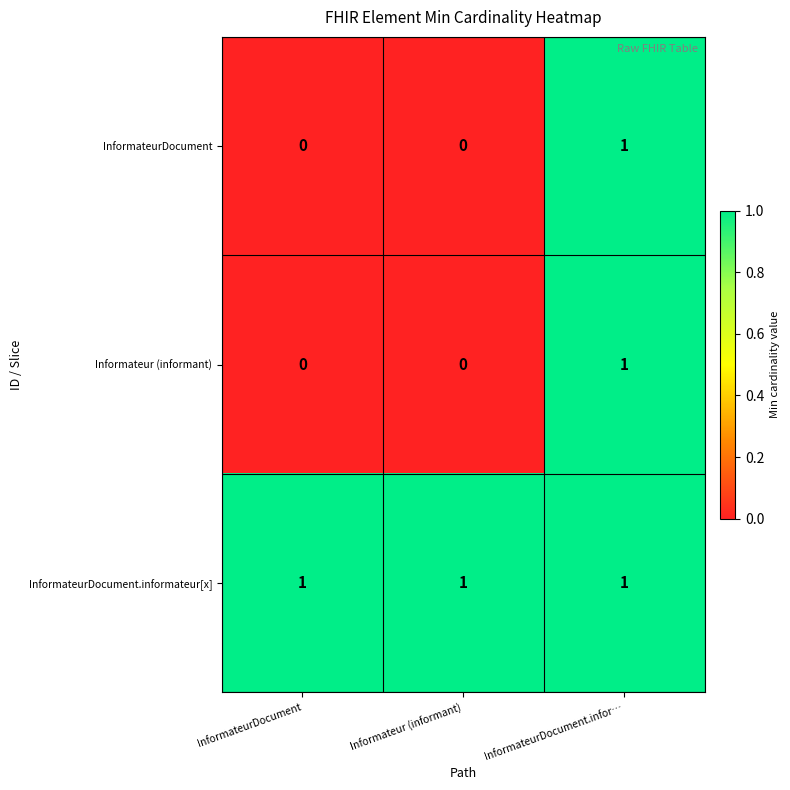

True or false: Informateur (informant) has a value of 0 at Informateur (informant).

True